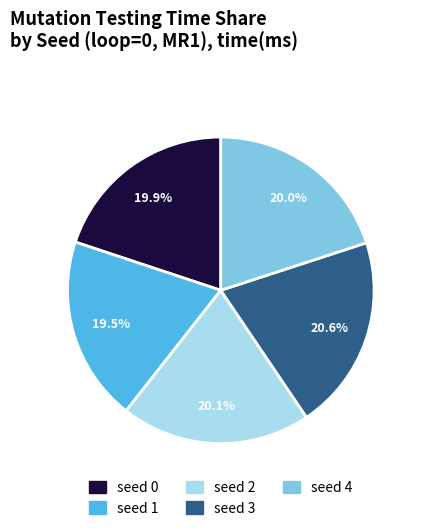

What is the largest slice in the pie chart?

seed 3